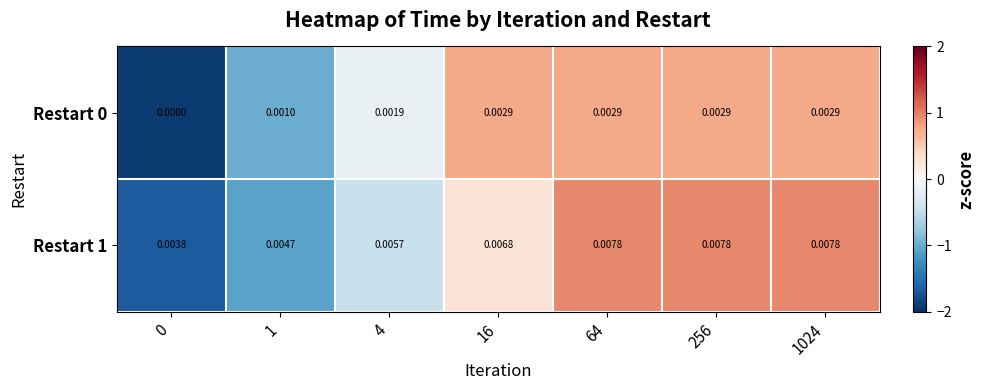

How many categories are shown in the chart?

7